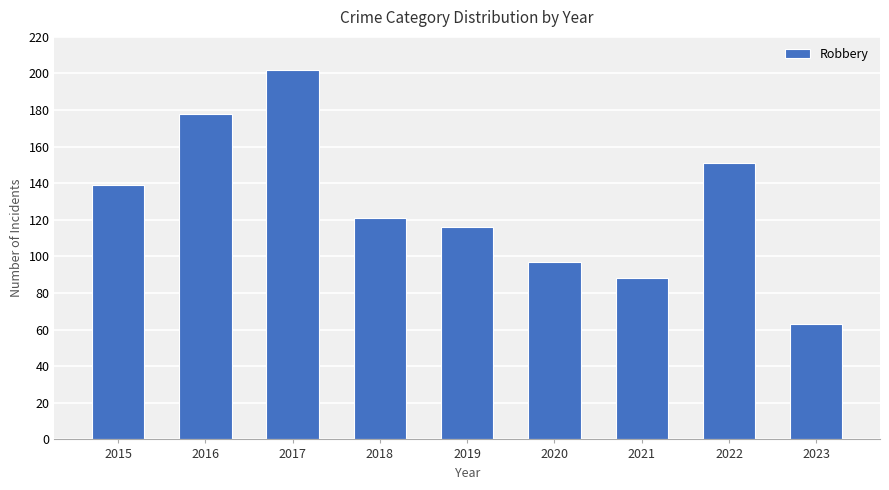

Reading left to right, transcribe all the data shown in this chart.

2015=139	2016=178	2017=202	2018=121	2019=116	2020=97	2021=88	2022=151	2023=63